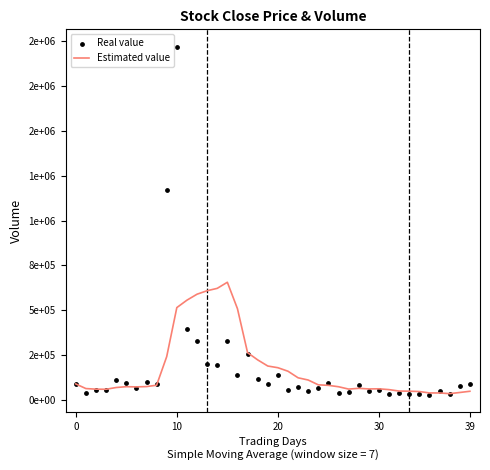

What is the total value across all series at 37?

63660.6